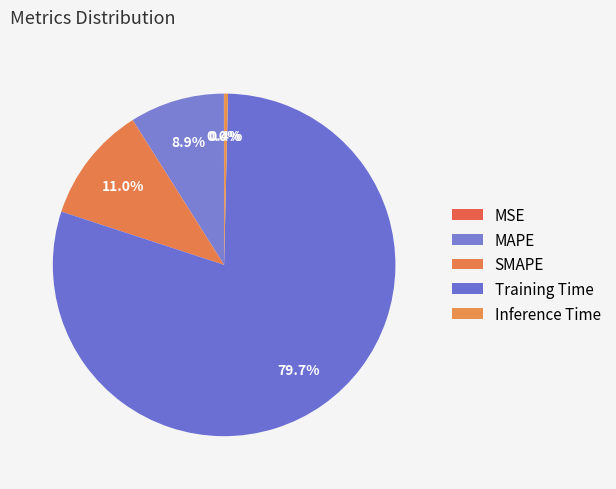

The Inference Time slice represents 0% of the pie. True or false?

True